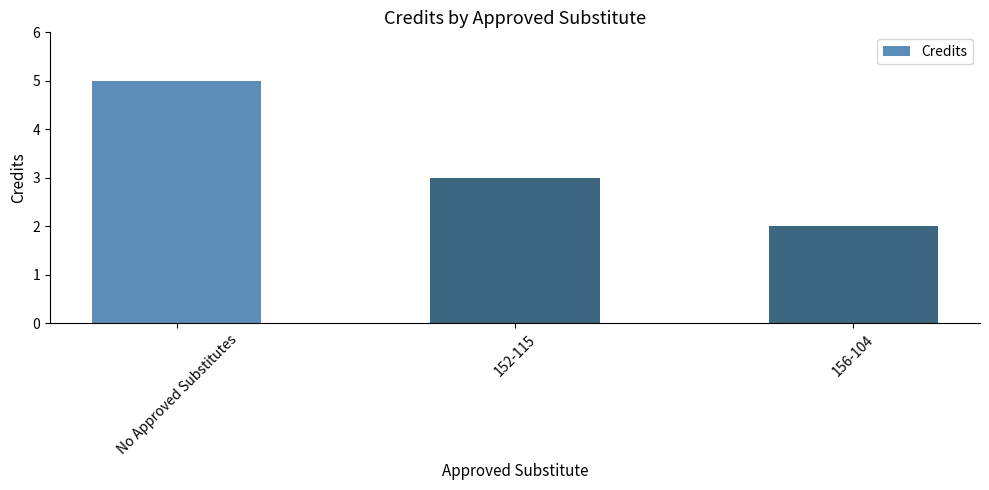

Does the chart contain any negative values?

No